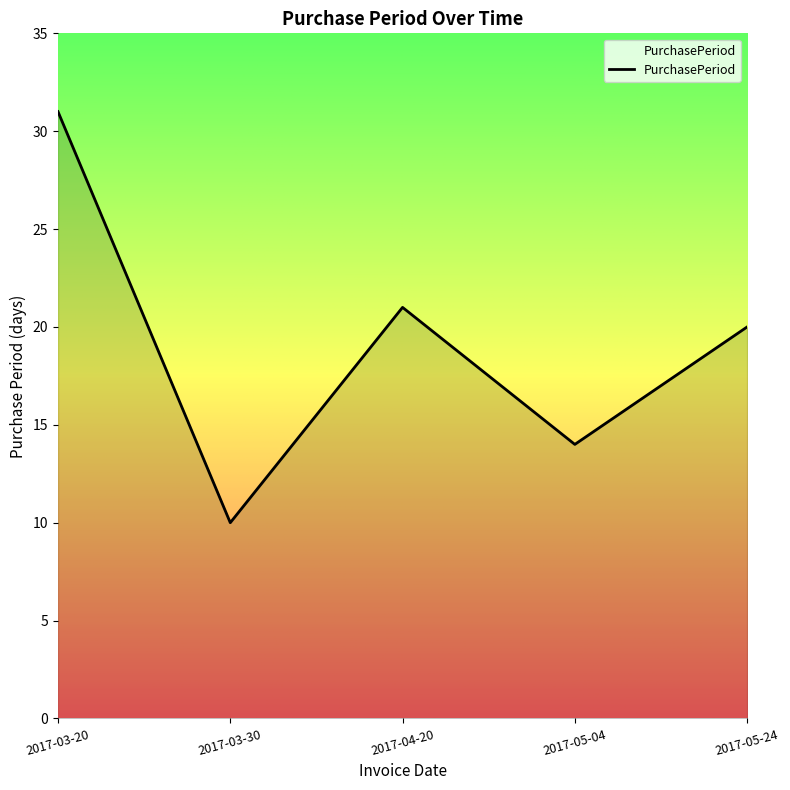

List the labels in order of value, smallest first.

2017-03-30, 2017-05-04, 2017-05-24, 2017-04-20, 2017-03-20